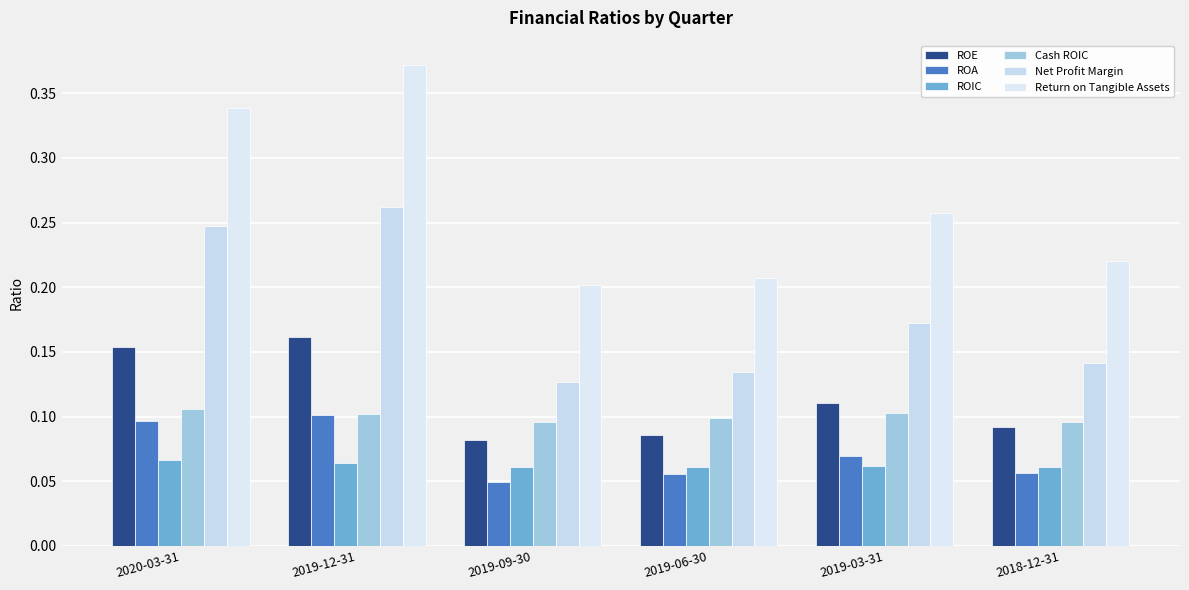

What is the label of the 1st bar from the right?

2018-12-31